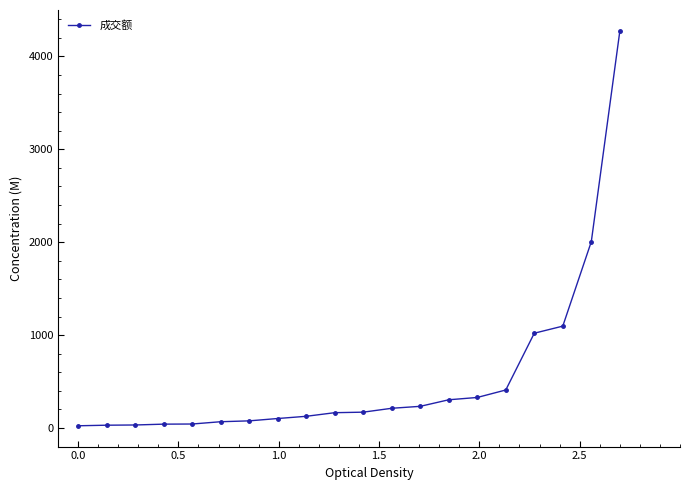

What is the average value?

538.1